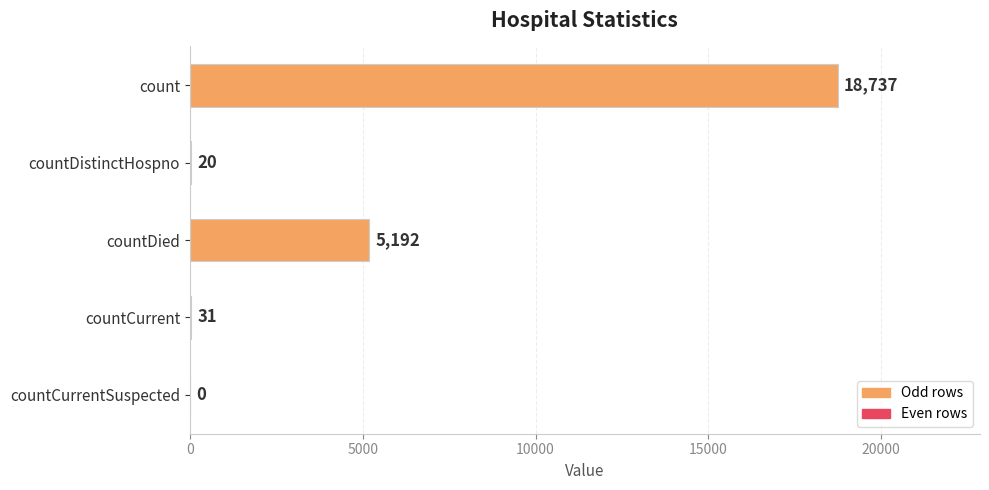

Reading bottom to top, list all the values displayed in this chart.

countCurrentSuspected=0	countCurrent=31	countDied=5192	countDistinctHospno=20	count=18737